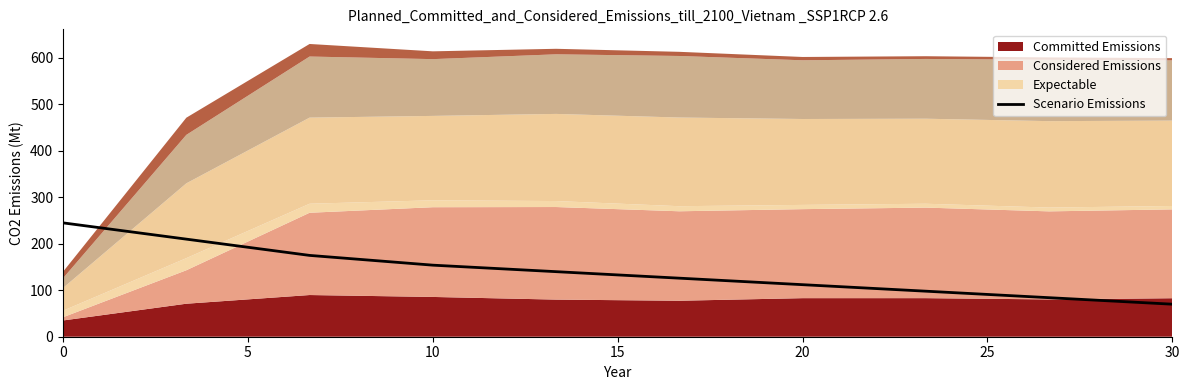

True or false: the data shows 391.8 at 0.

False